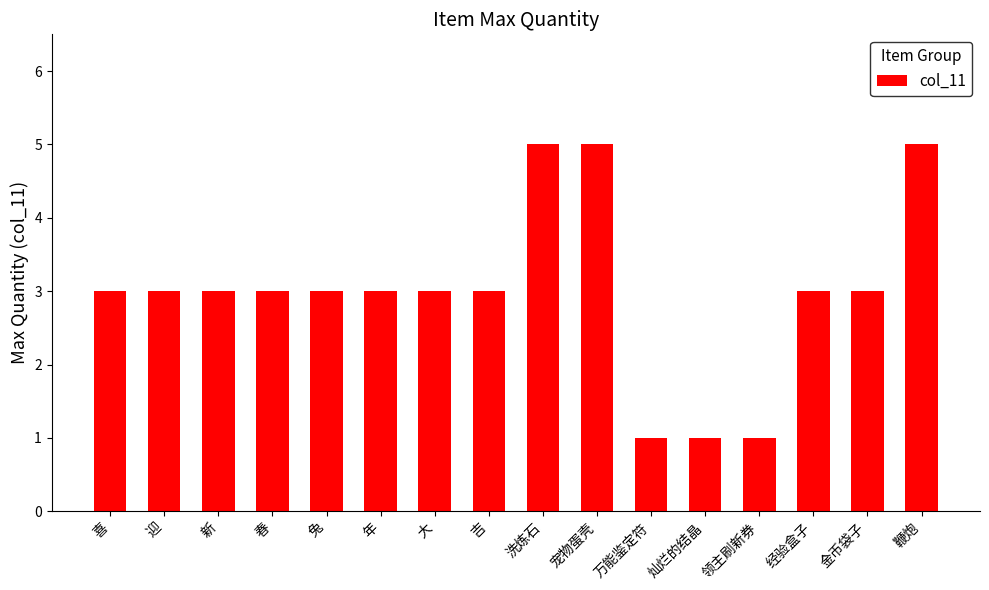

Reading left to right, list all the values displayed in this chart.

3	3	3	3	3	3	3	3	5	5	1	1	1	3	3	5